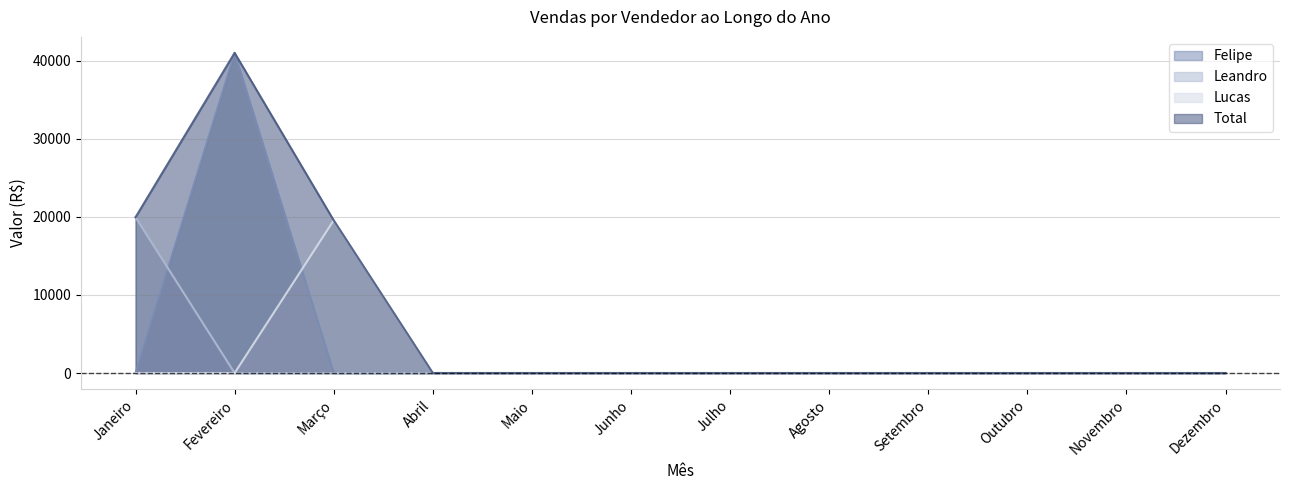

Which series has the largest range (max minus min)?

Felipe